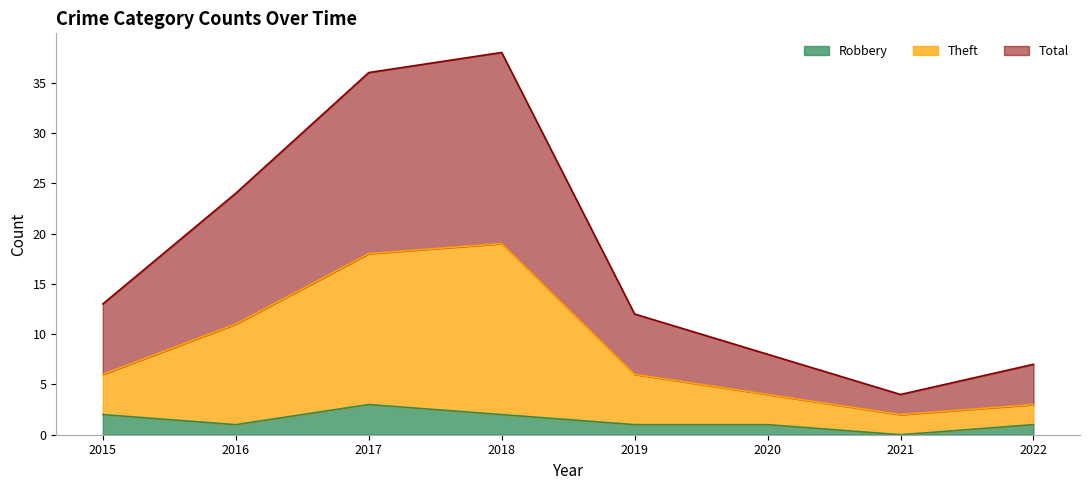

How many interior local peaks does the Robbery series have?

1